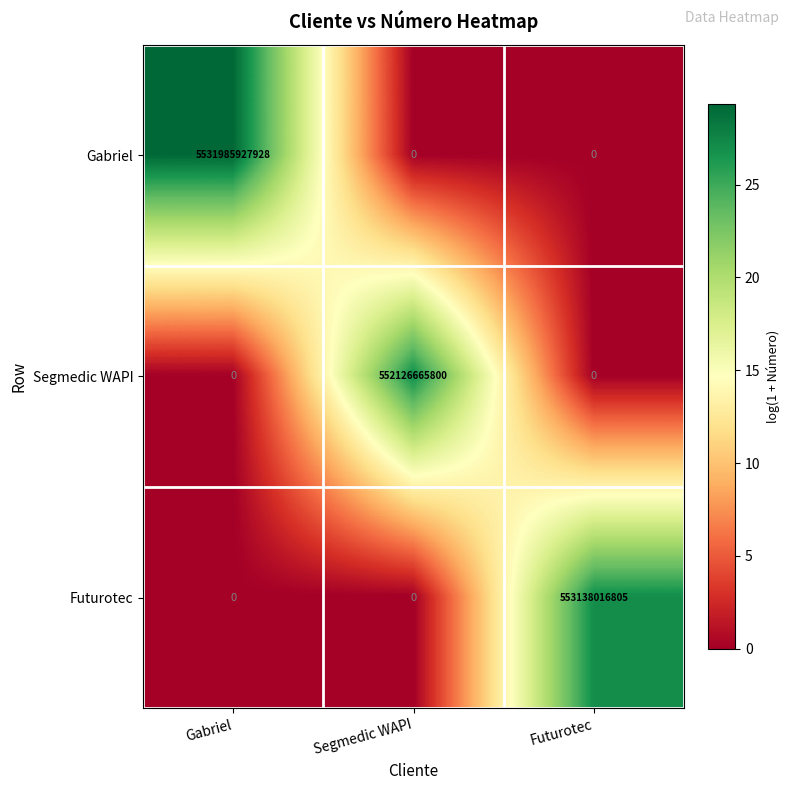

At which label does Gabriel reach its peak?

Gabriel